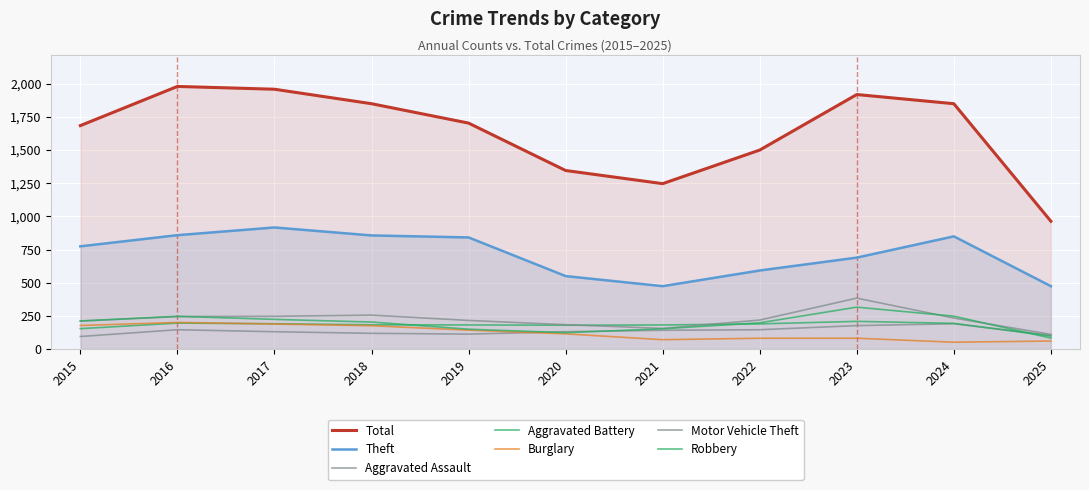

Read the Total value at 2017, to the nearest 10.

1960